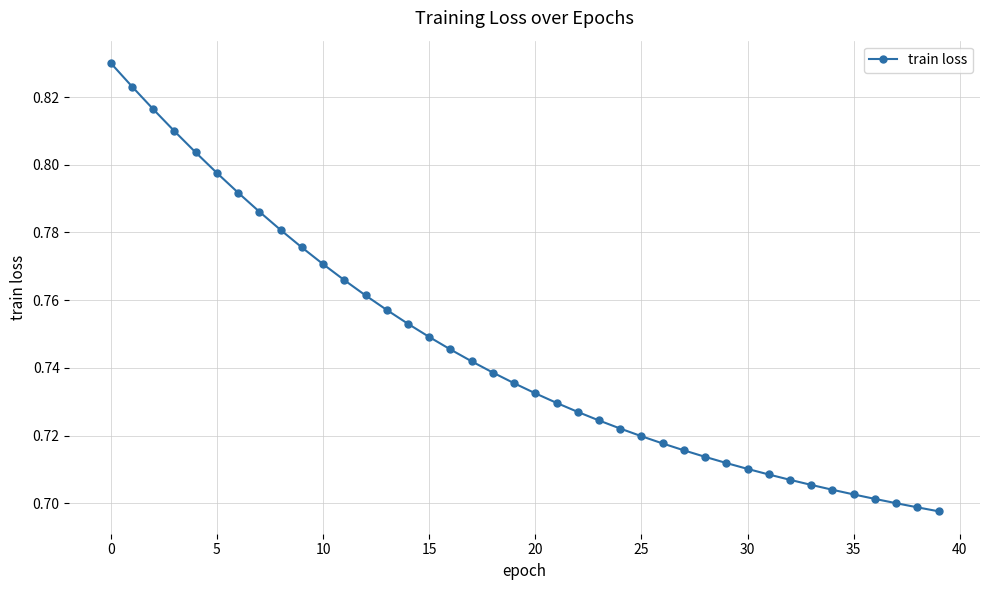

What is the sum of all values?

29.8